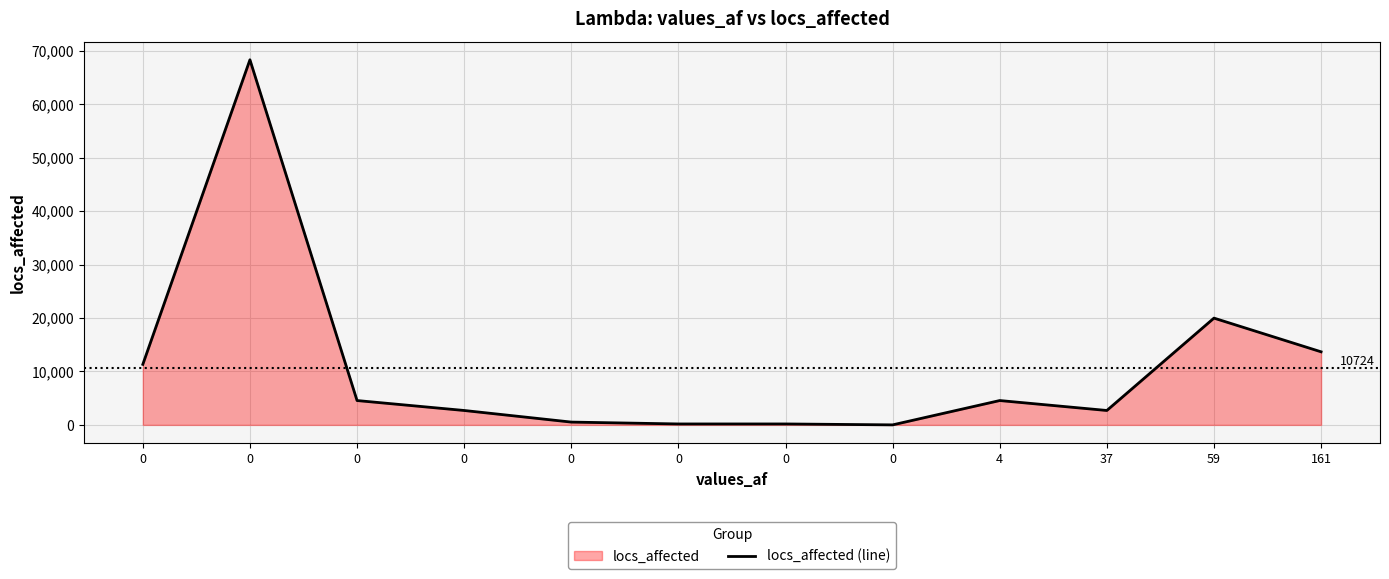

What is the average value?

10724